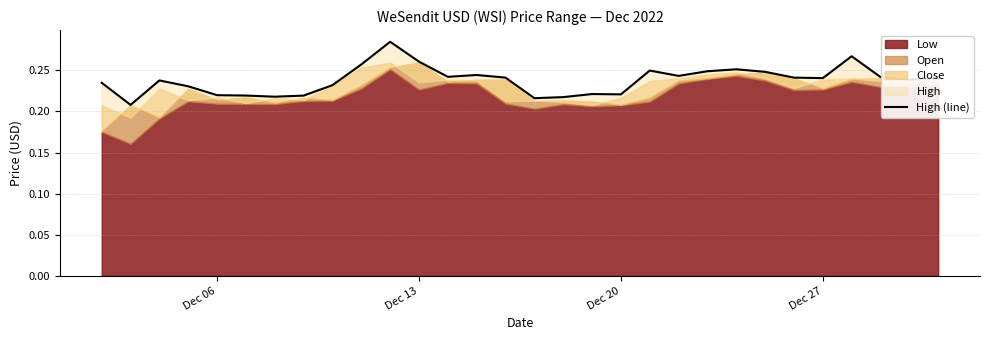

True or false: the data has more than 0 interior local peaks.

True